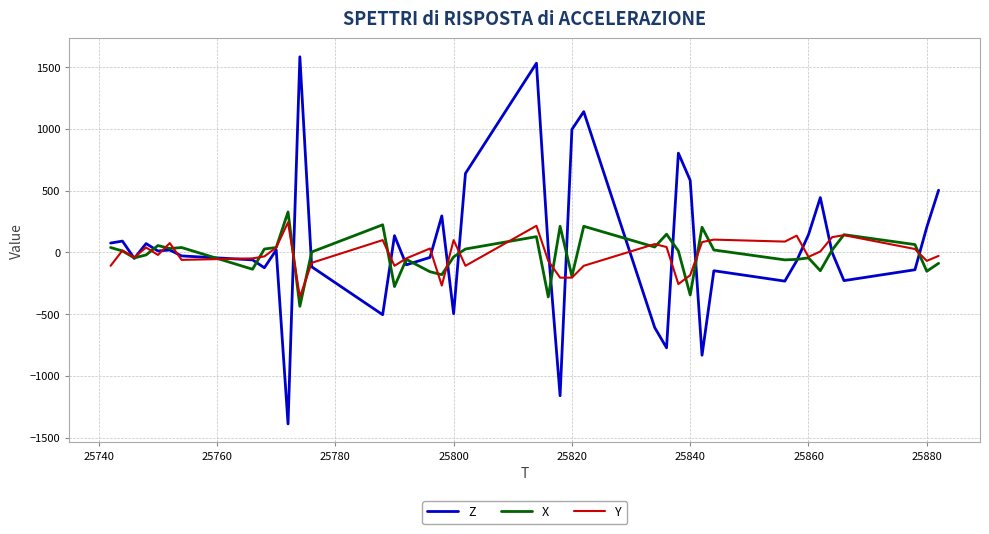

Rank the series by their maximum value, from lowest to highest.

Y, X, Z